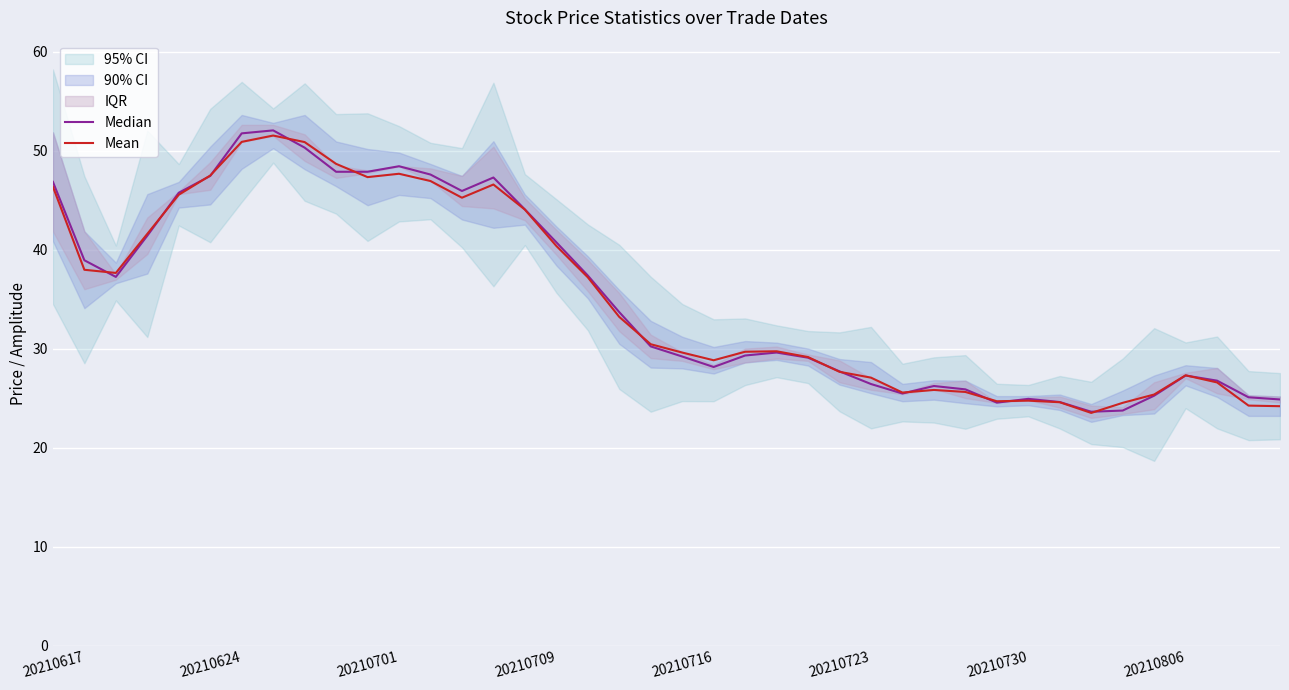

The Median series shows 29.6 at 23. True or false?

True